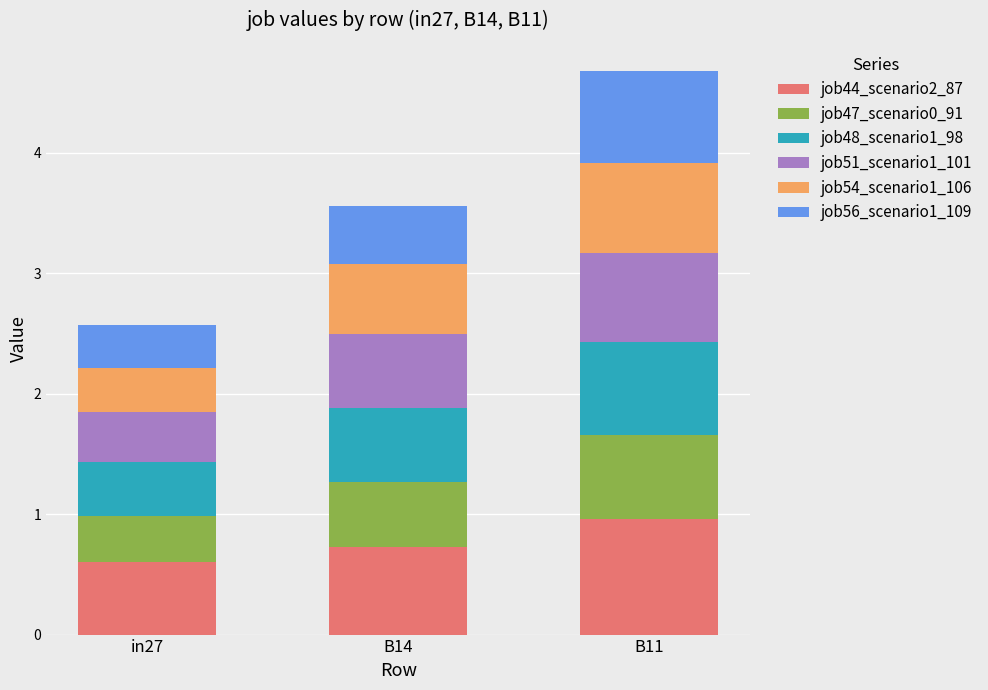

What are all the series names shown in the legend?

job44_scenario2_87, job47_scenario0_91, job48_scenario1_98, job51_scenario1_101, job54_scenario1_106, job56_scenario1_109